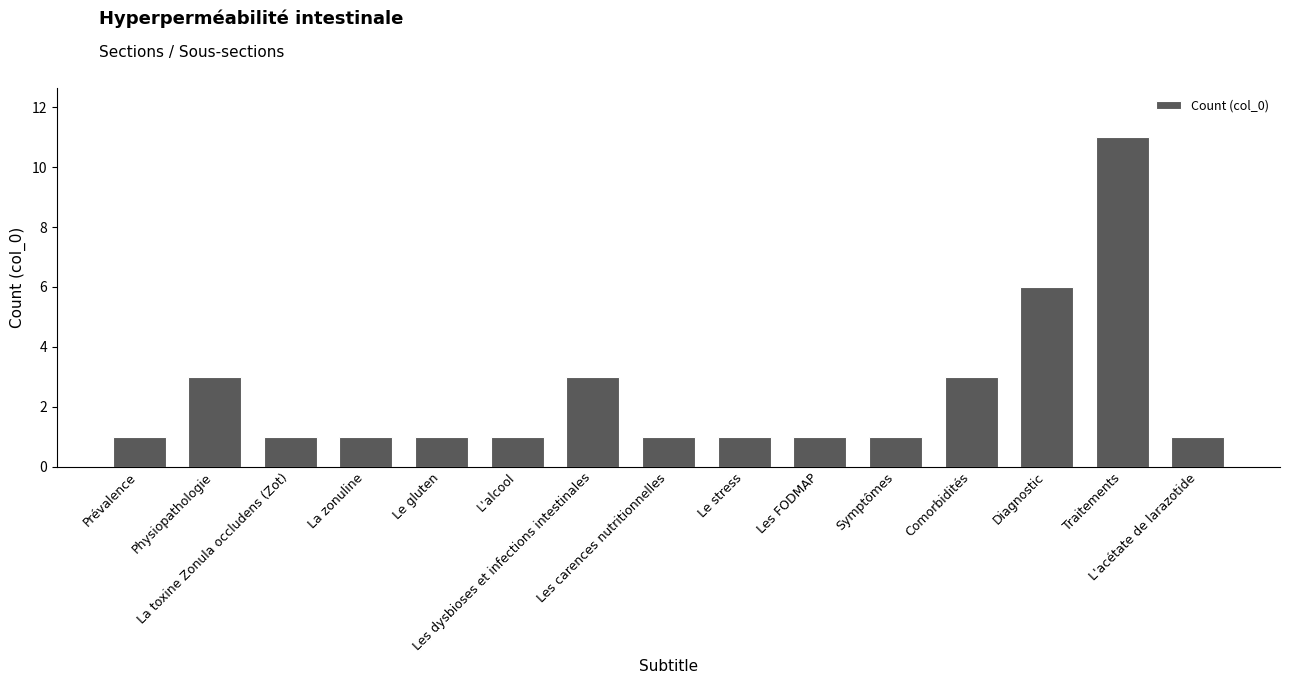

What position from the left is La toxine Zonula occludens (Zot)?

3